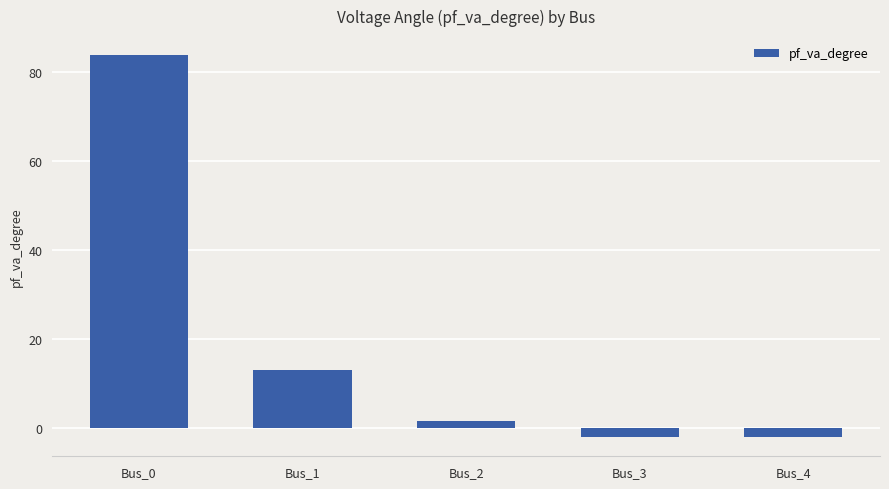

What is the value of the 3rd bar from the left?

1.6